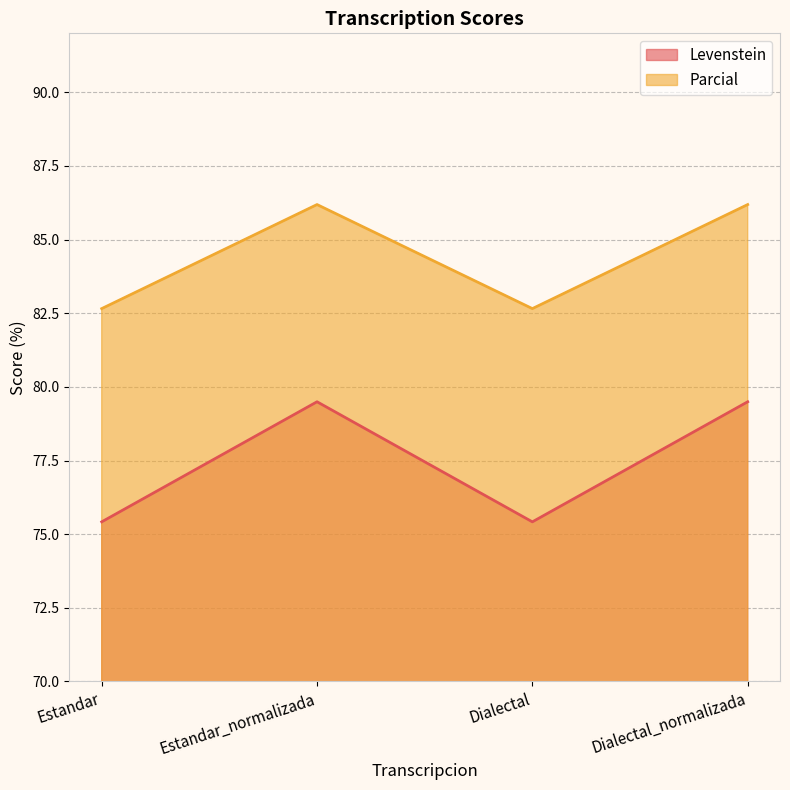

True or false: Parcial has a value of 82.7 at Dialectal.

True